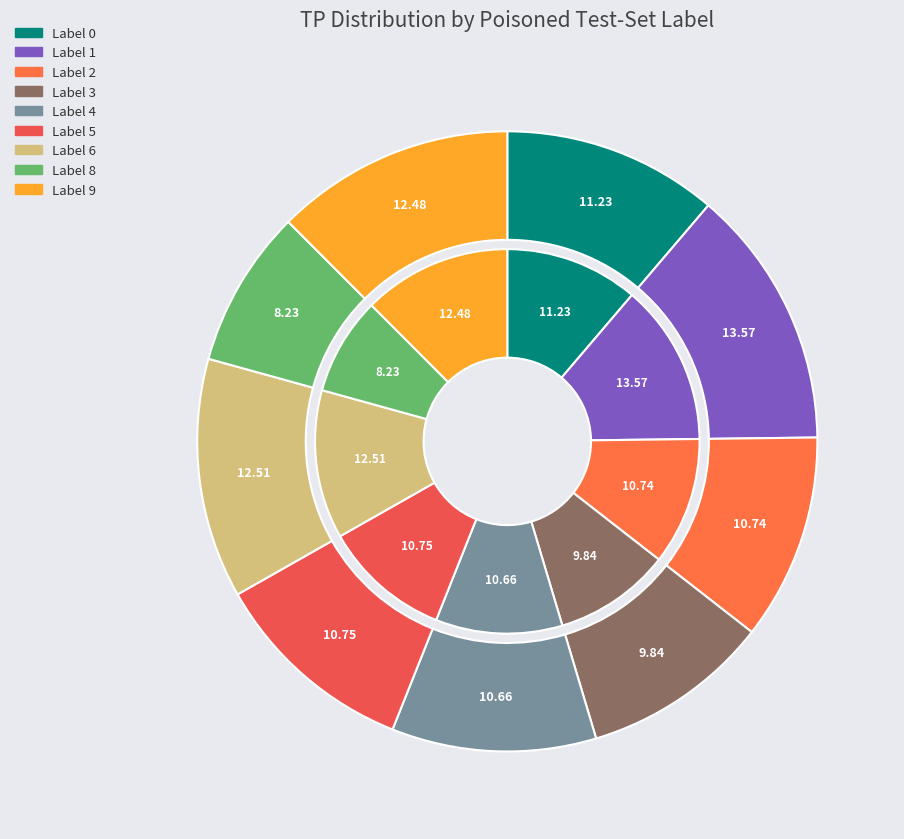

True or false: Label 6 accounts for 6% of the total.

False